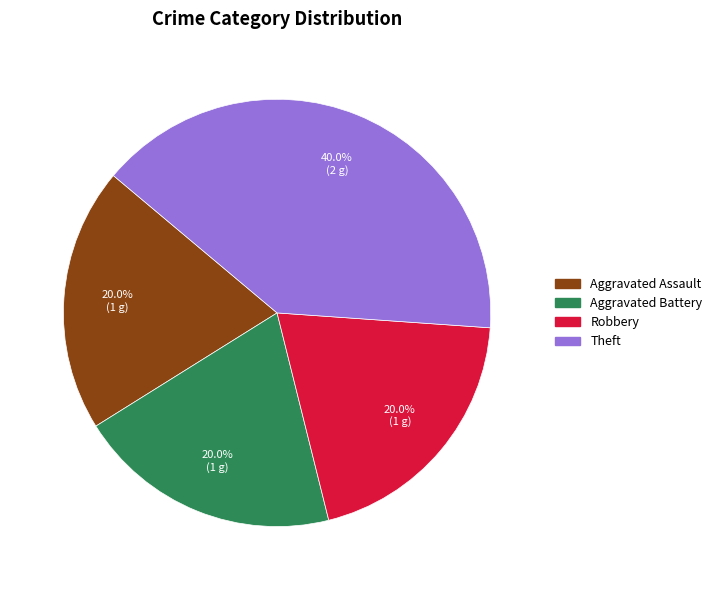

What portion of the pie excludes Aggravated Assault?

80.0%